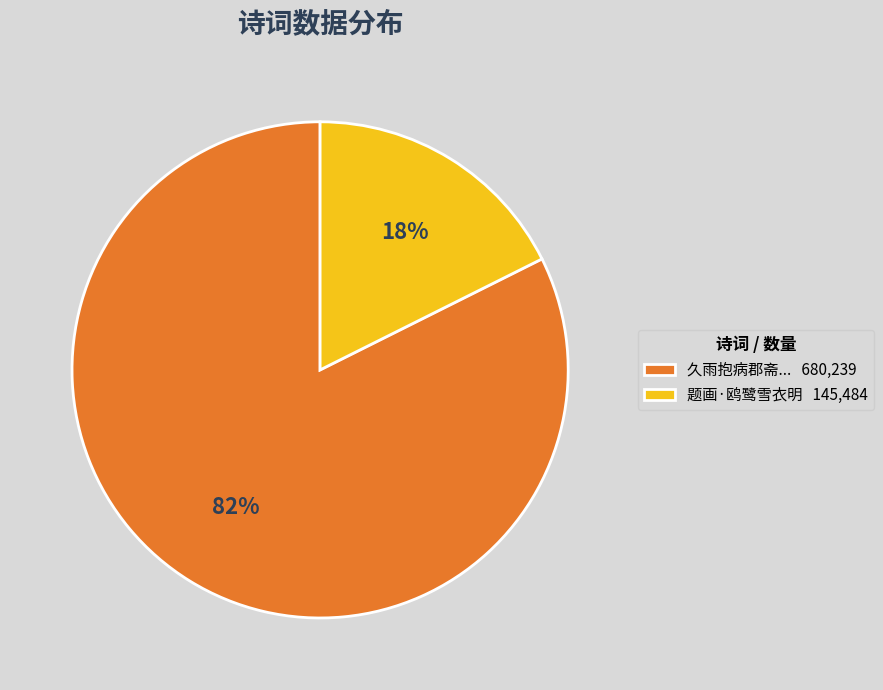

The 久雨抱病郡斋... 680,239 slice represents 82% of the pie. True or false?

True